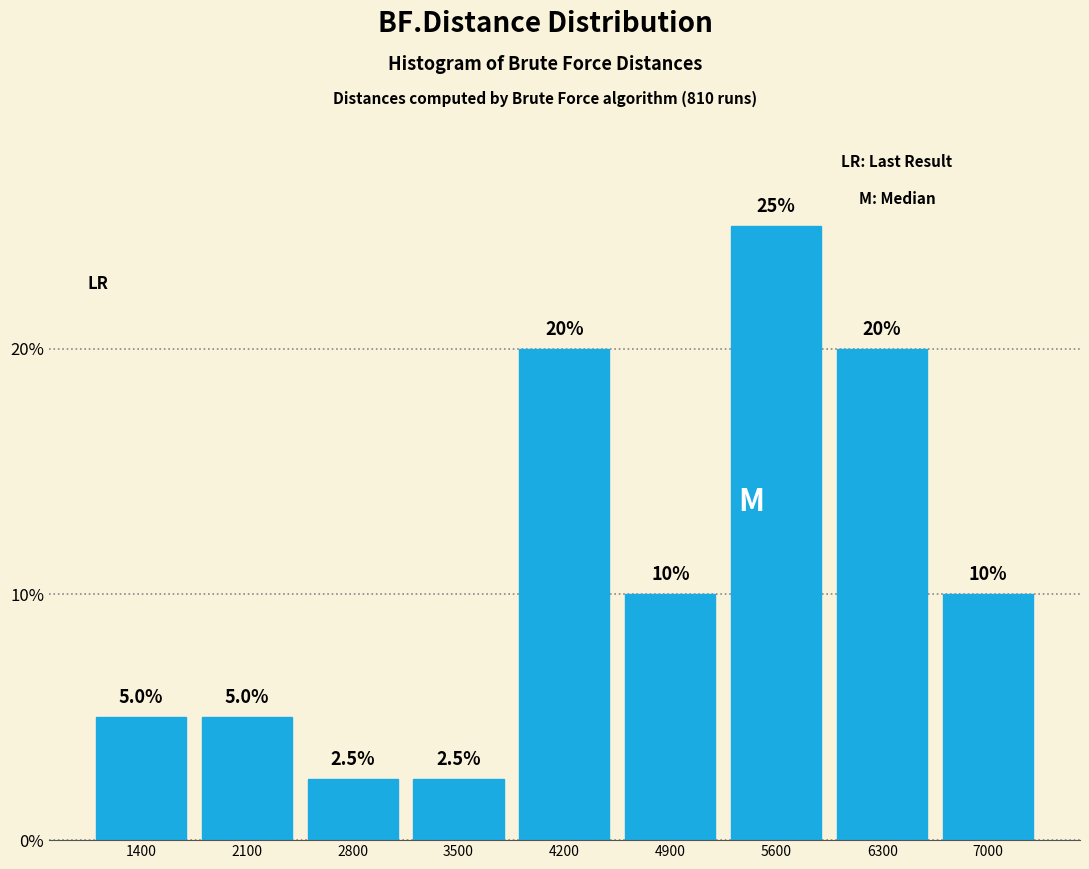

Reading left to right, list every bar in this chart as the range it spans on the x-axis followed by its height. The bar edges are not printed on the chart, so give them approximately, as read against the axis.

1100 to 1800: 5.0
1800 to 2500: 5.0
2500 to 3200: 2.5
3200 to 3900: 2.5
3900 to 4600: 20.0
4600 to 5300: 10.0
5300 to 6000: 25.0
6000 to 6700: 20.0
6700 to 7400: 10.0